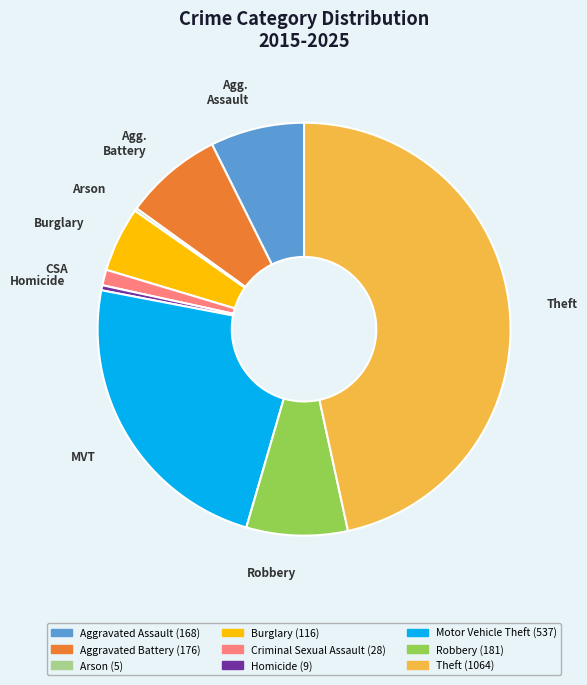

Which has a higher value, Homicide or Burglary?

Burglary